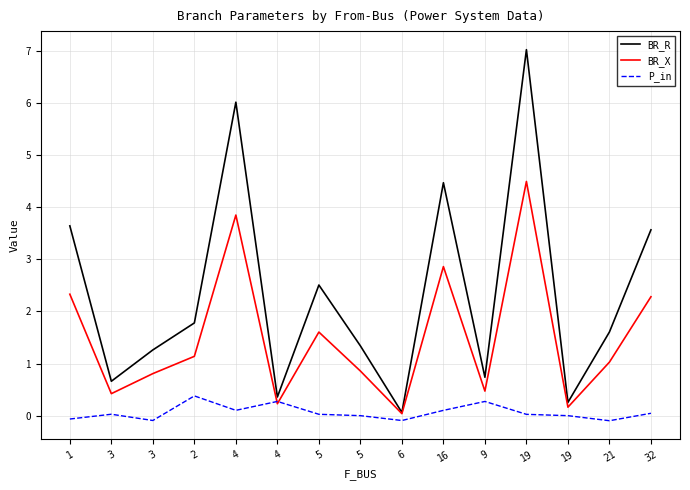

Does the chart display data point markers on the line(s)?

No